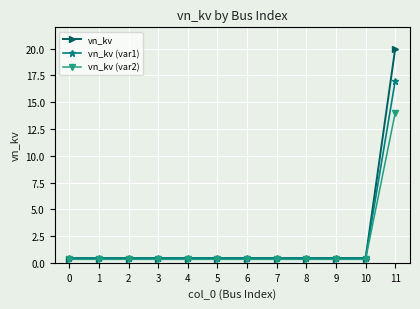

What is the spread (max minus min) of values at 3?

0.1